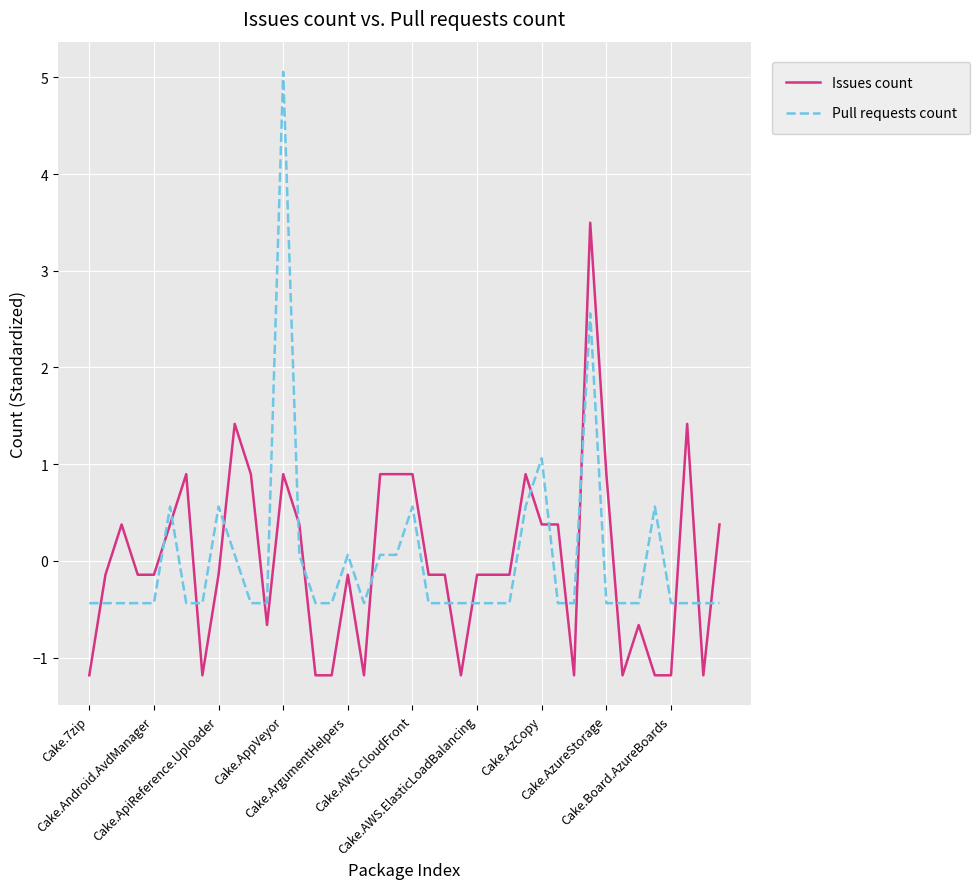

Reading left to right, transcribe all the data shown in this chart.

Issues count: -1.2	-0.1	0.4	-0.1	-0.1	0.4	0.9	-1.2	-0.1	1.4	0.9	-0.7	0.9	0.4	-1.2	-1.2	-0.1	-1.2	0.9	0.9	0.9	-0.1	-0.1	-1.2	-0.1	-0.1	-0.1	0.9	0.4	0.4	-1.2	3.5	0.9	-1.2	-0.7	-1.2	-1.2	1.4	-1.2	0.4
Pull requests count: -0.4	-0.4	-0.4	-0.4	-0.4	0.6	-0.4	-0.4	0.6	0.1	-0.4	-0.4	5.1	0.1	-0.4	-0.4	0.1	-0.4	0.1	0.1	0.6	-0.4	-0.4	-0.4	-0.4	-0.4	-0.4	0.6	1.1	-0.4	-0.4	2.6	-0.4	-0.4	-0.4	0.6	-0.4	-0.4	-0.4	-0.4